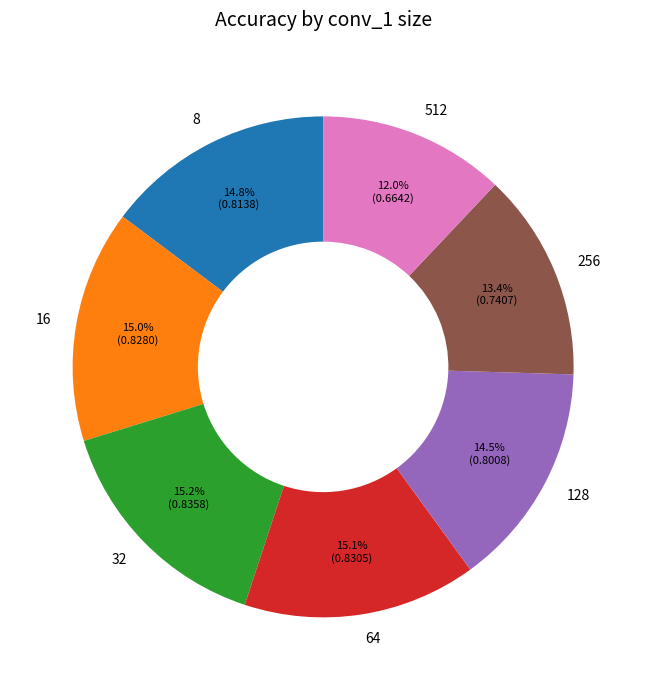

What percentage is the 64 slice, to the nearest percent?

15%